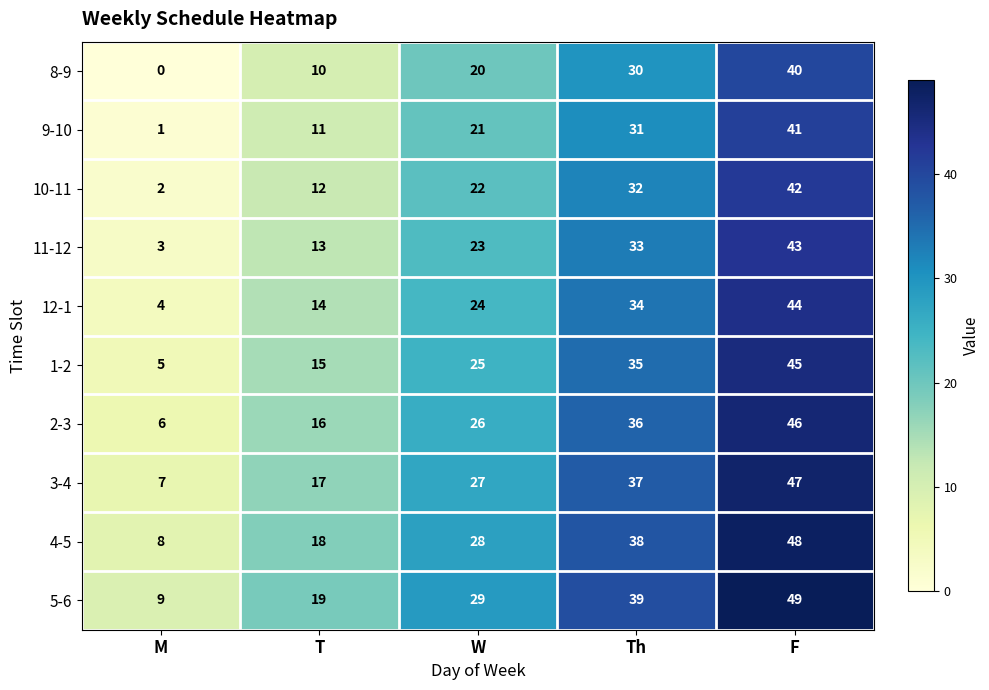

List the series in order of their peak value, lowest first.

8-9, 9-10, 10-11, 11-12, 12-1, 1-2, 2-3, 3-4, 4-5, 5-6